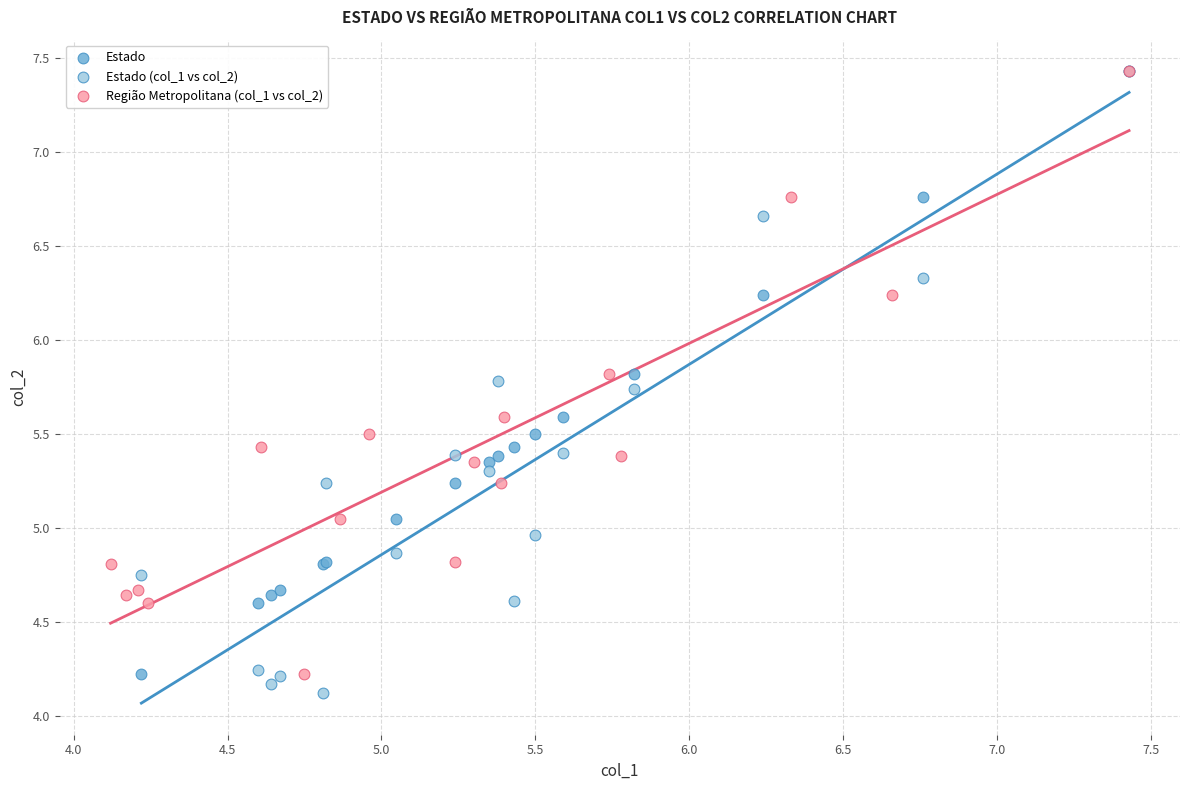

What are all the series names shown in the legend?

Estado, Estado (col_1 vs col_2), Região Metropolitana (col_1 vs col_2)